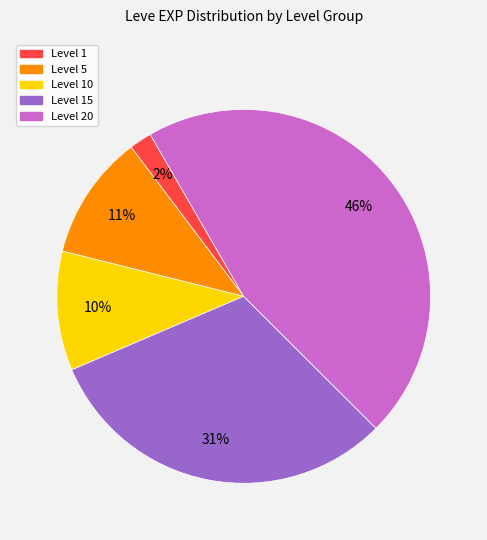

Is there a majority slice in this chart?

No